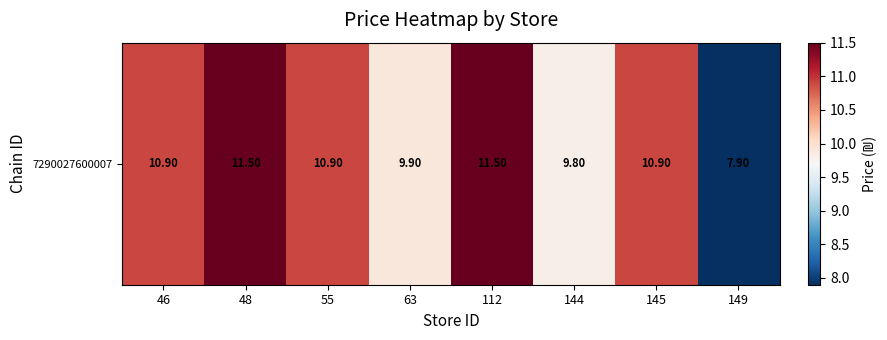

Rank the categories by value from highest to lowest.

48, 112, 46, 55, 145, 63, 144, 149